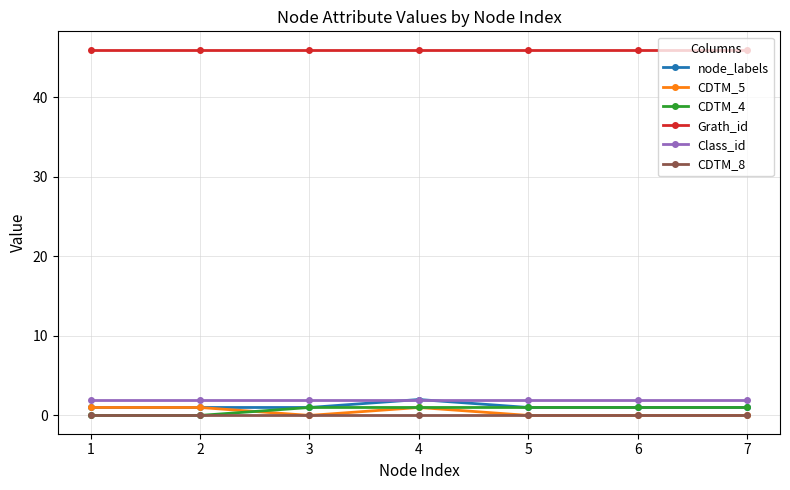

Which series has the largest total across all categories?

Grath_id